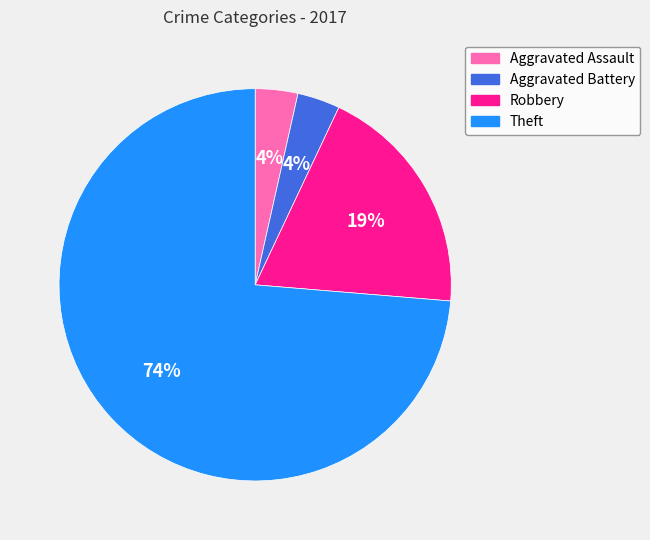

To the nearest percent, what is the average slice percentage?

25%